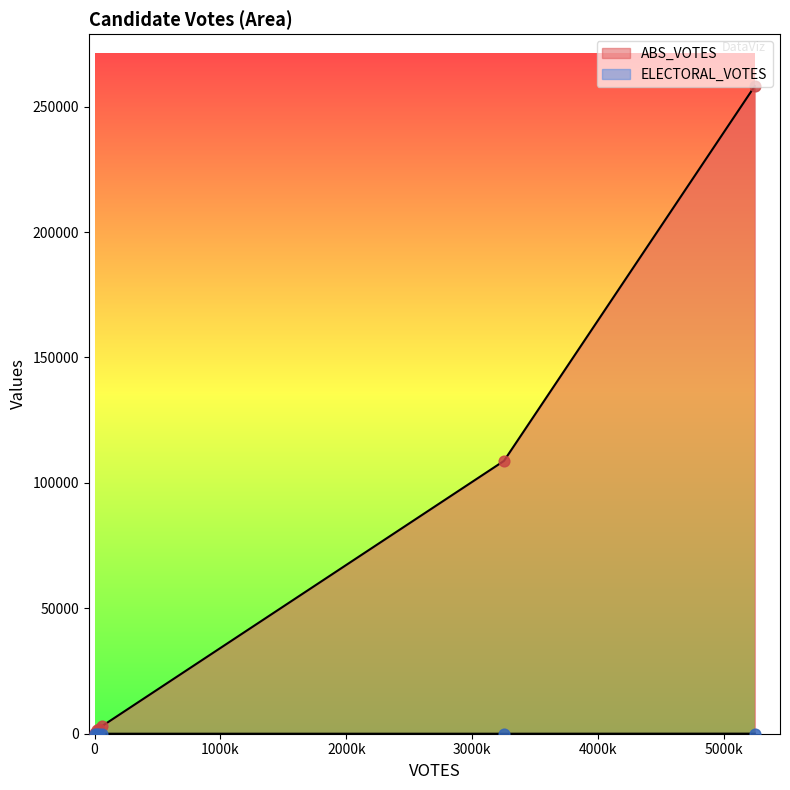

How many lines are shown in the chart?

2